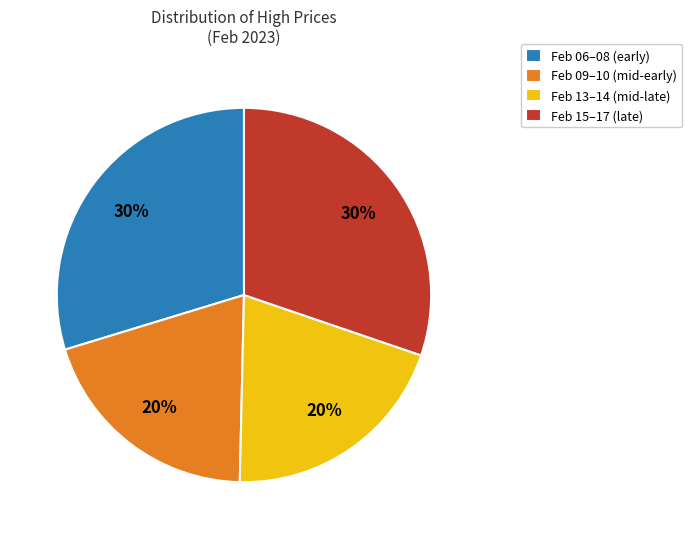

What is the ratio of the value at Feb 09–10 (mid-early) to the value at Feb 15–17 (late)?

0.7